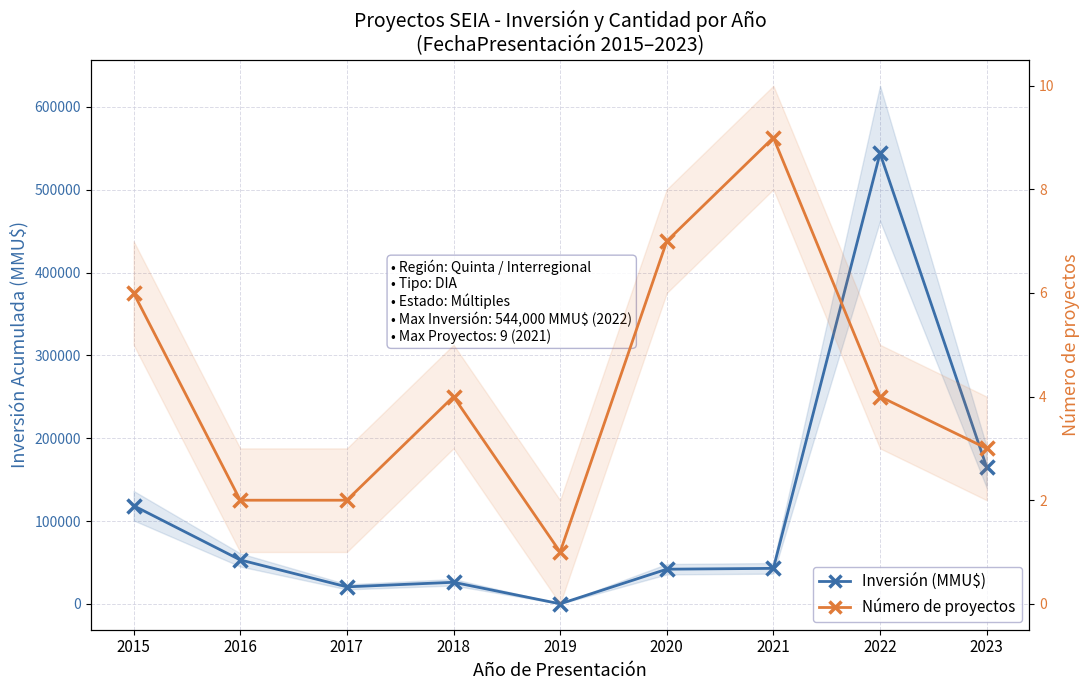

Is the value of Número de proyectos at 2021 greater than the value of Inversión (MMU$) at 2020?

No